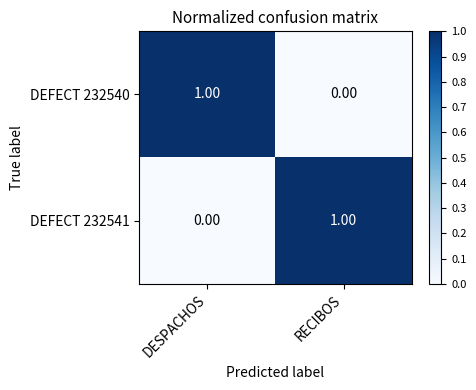

Which category has the lowest value in the DEFECT 232541 series?

DESPACHOS